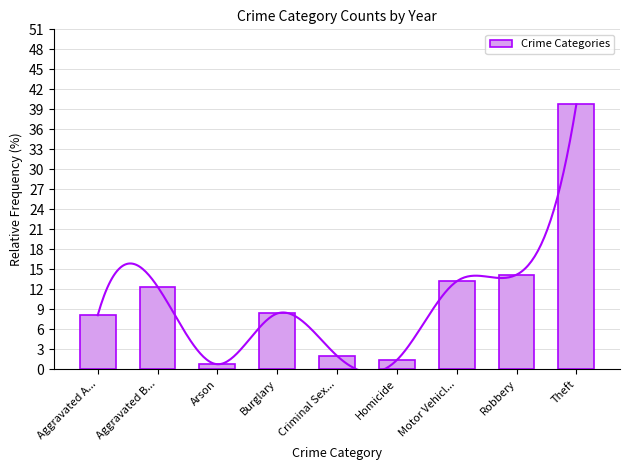

What is the value of the 3rd bar from the left?

0.7